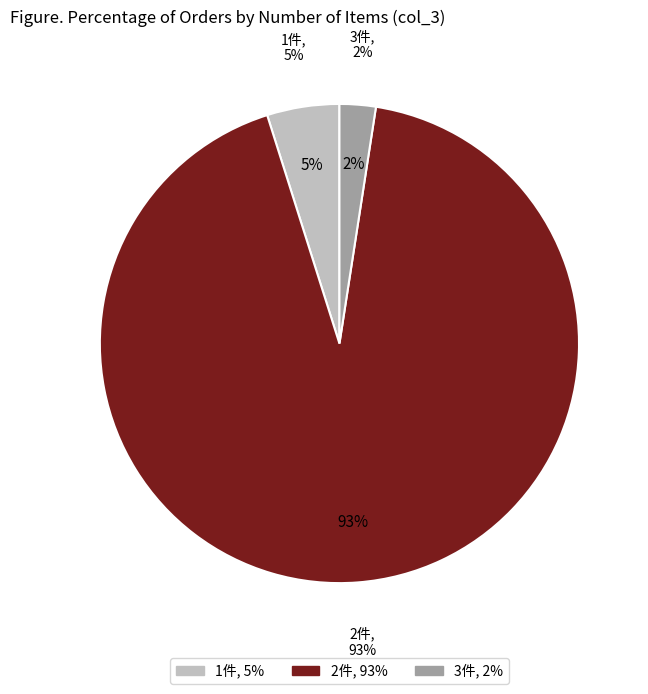

Which has a higher value, 1 or 2?

2